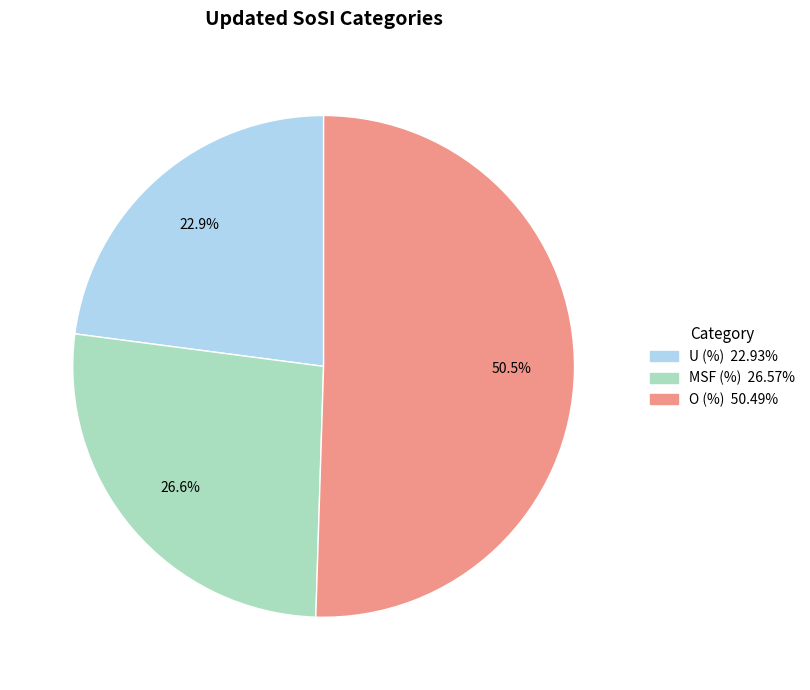

Is the sum of MSF (%) and U (%) greater than half?

No